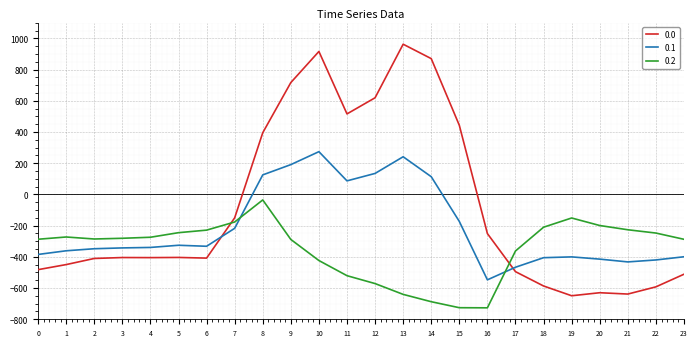

The value of 0.0 at 17 is -494.8. True or false?

True